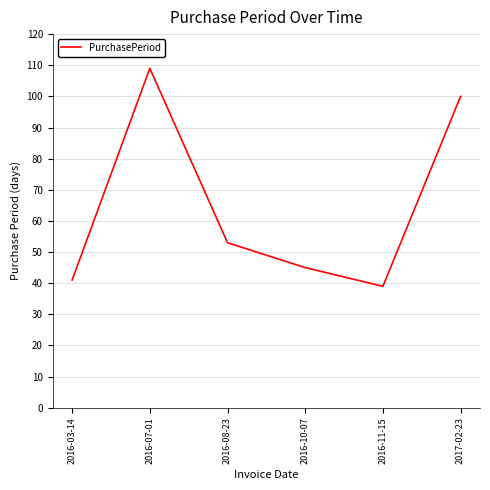

Which label corresponds to the largest value in the chart?

2016-07-01